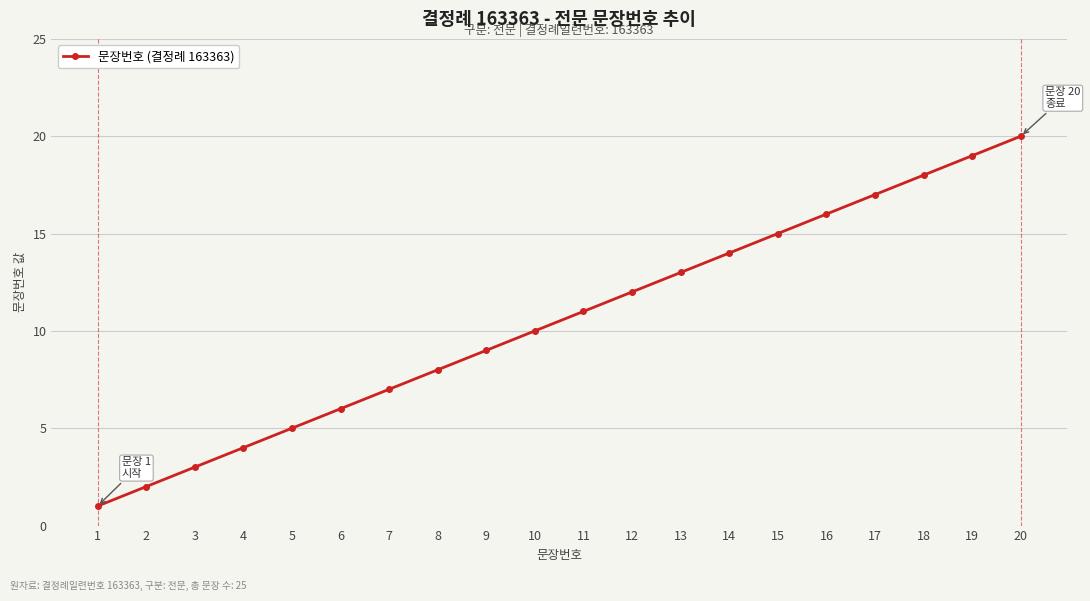

True or false: there are more than 0 points higher than both neighbors.

False